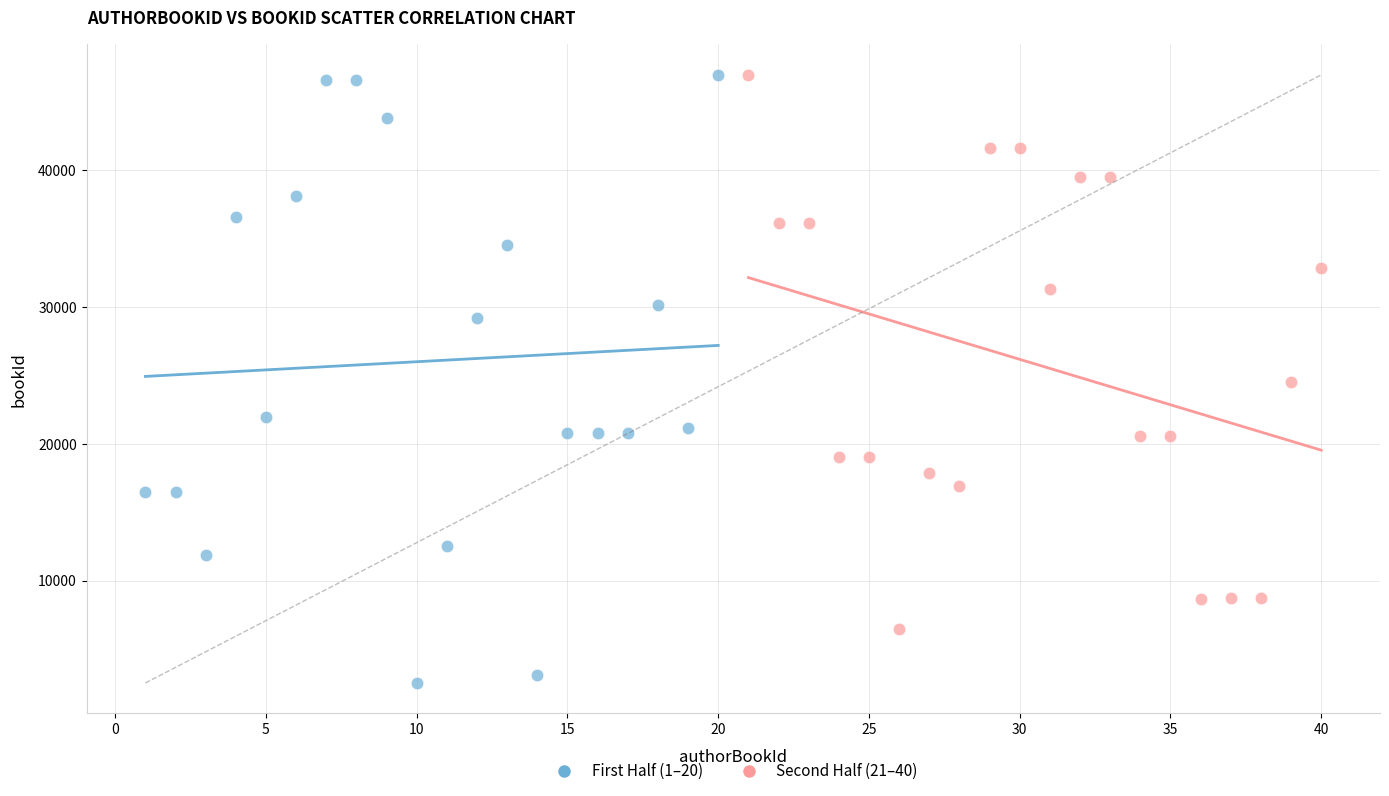

Which series contains the lowest Y value?

First Half (1–20)